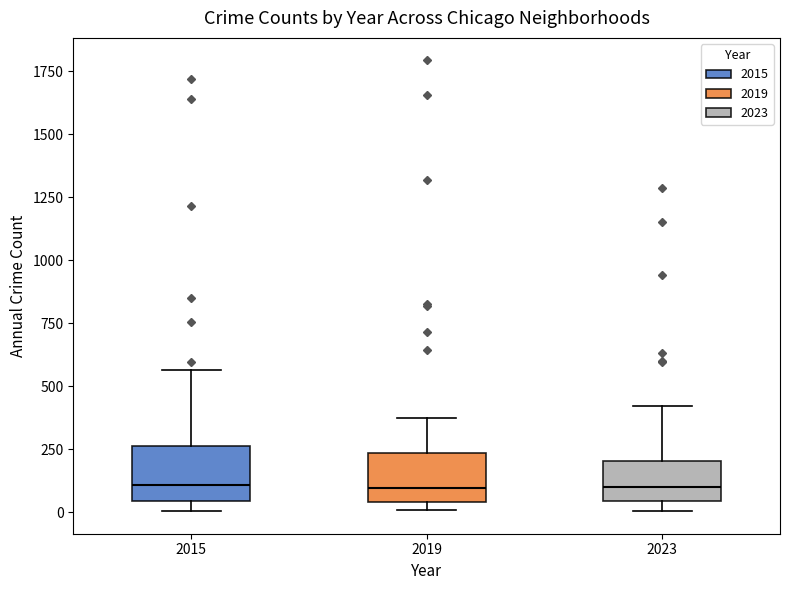

Reading left to right, transcribe this box plot: for each box, give where its median line is, the range the box spans, and where its two whiskers end, as read against the y-axis. The values are not printed on the chart, so give them approximately, as read against the axis.

2015: median 100, box 50 to 250, whiskers 0 to 550
2019: median 100, box 50 to 250, whiskers 0 to 400
2023: median 100, box 50 to 200, whiskers 0 to 400